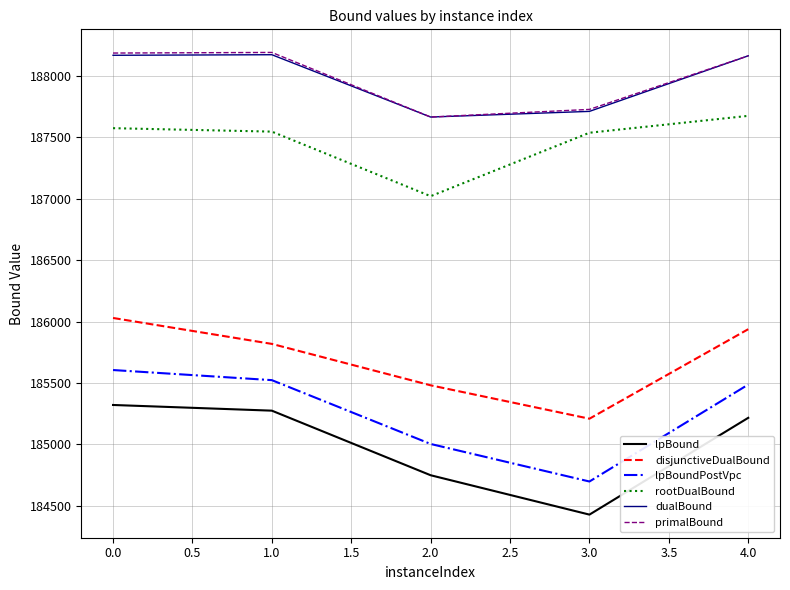

The rootDualBound series shows 331848.7 at 0.0. True or false?

False